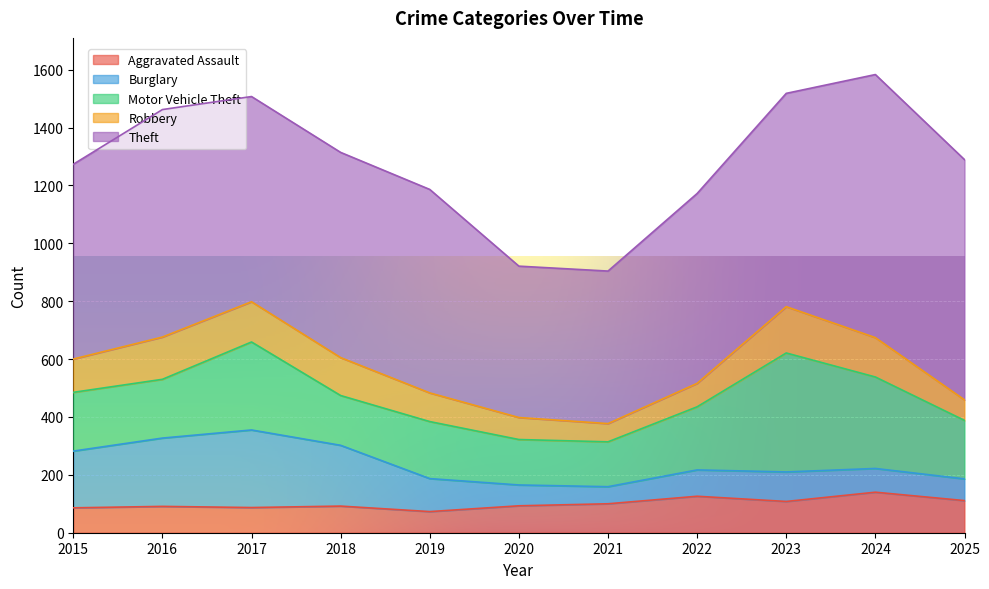

Which has a higher value, 2020 or 2016?

2020